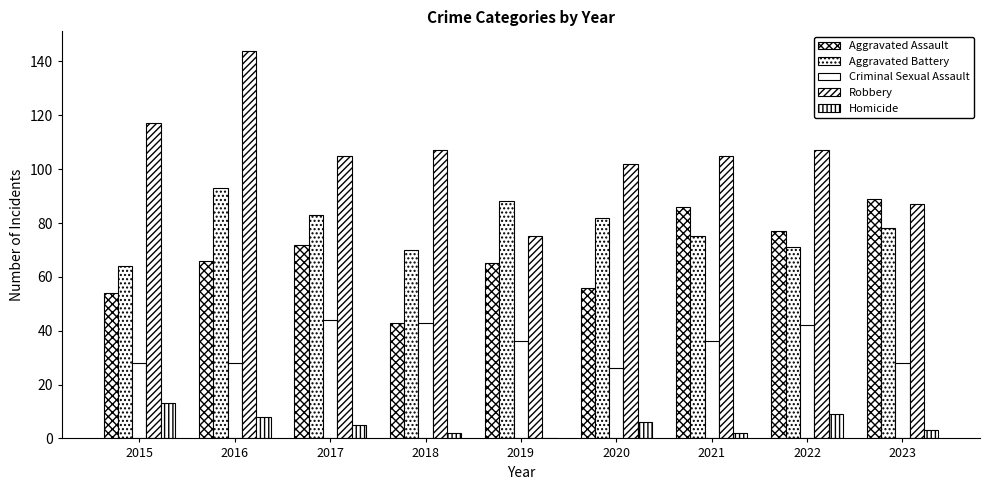

How many distinct data groups are displayed?

5